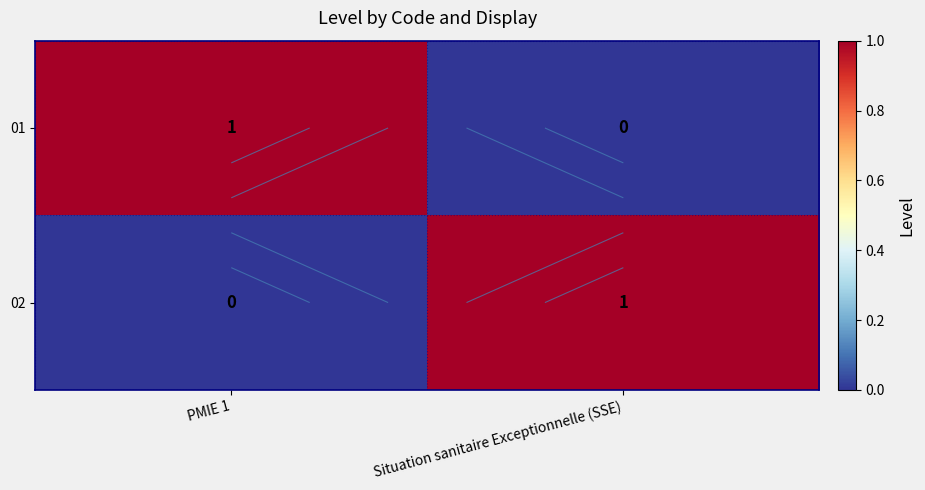

At which label is 01 closest to 0?

Situation sanitaire Exceptionnelle (SSE)